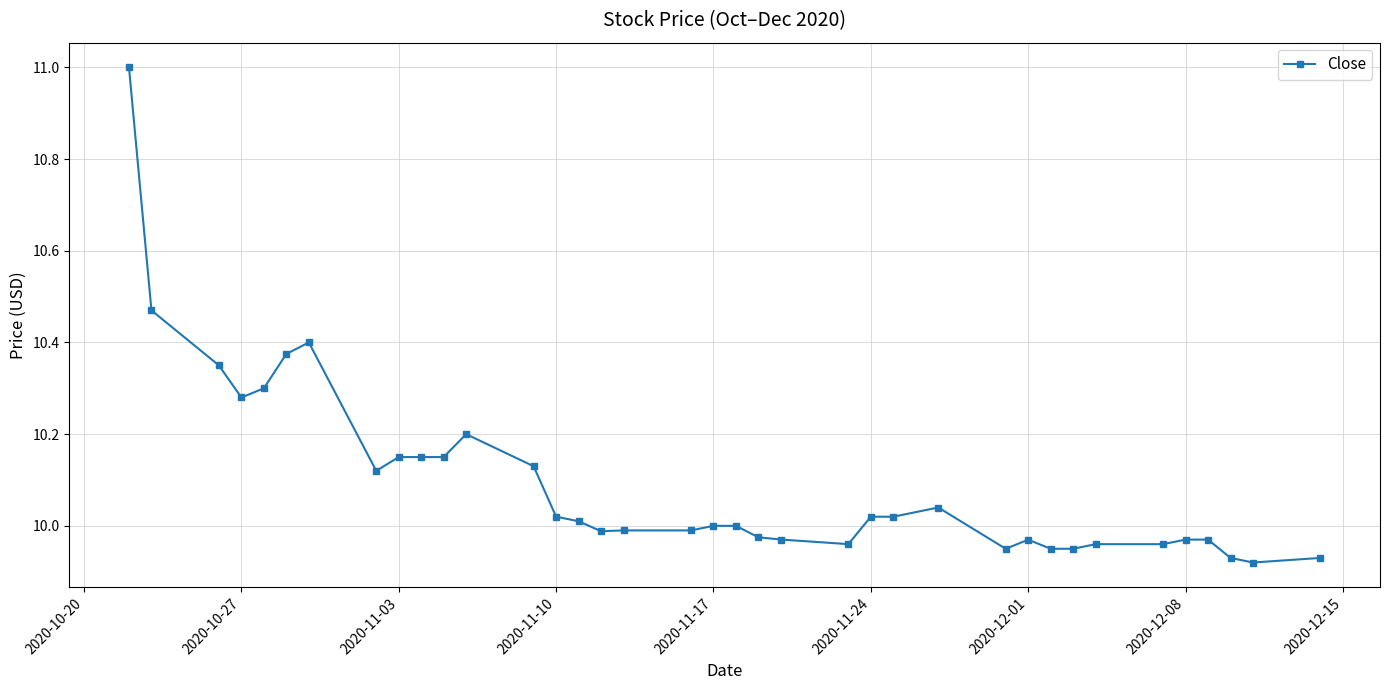

True or false: the data has more than 0 interior local peaks.

True